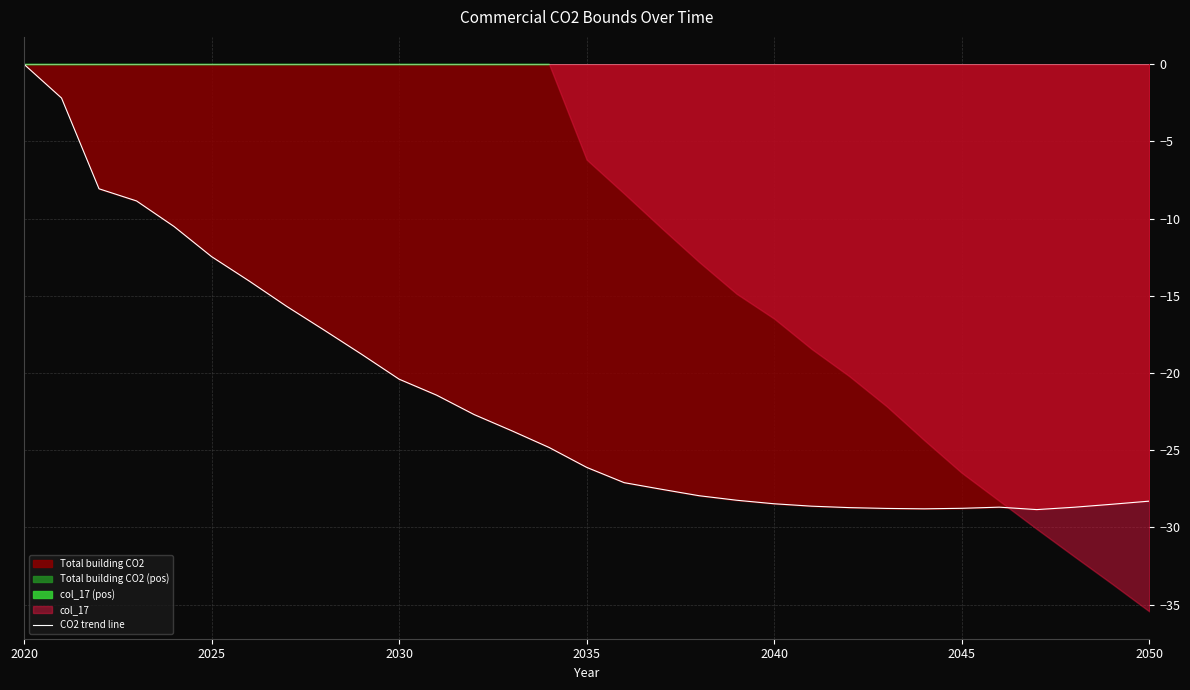

Is it true that the value at 21 is -46.8?

False